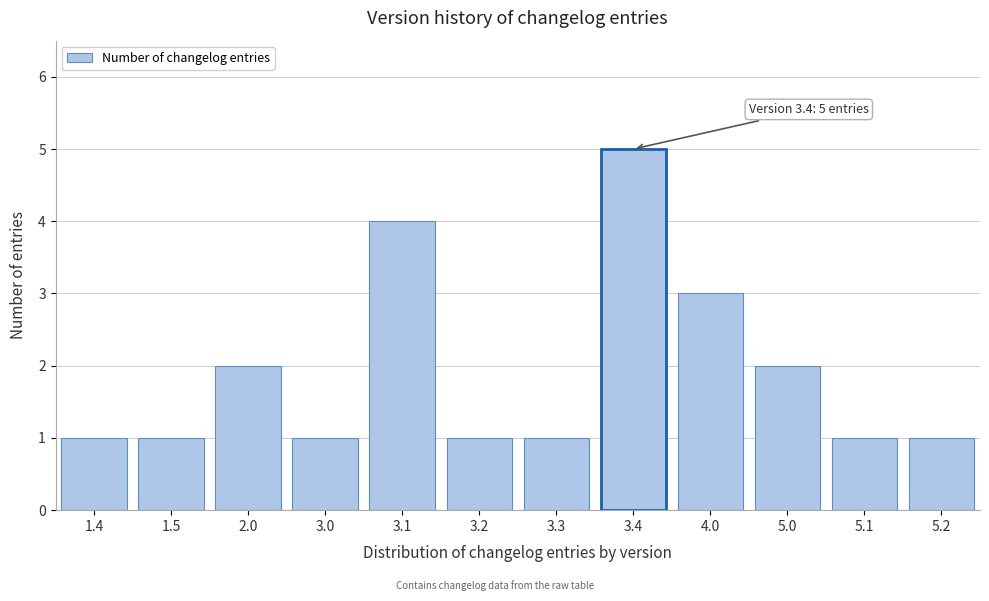

Reading right to left, transcribe all the data shown in this chart.

1	1	2	3	5	1	1	4	1	2	1	1